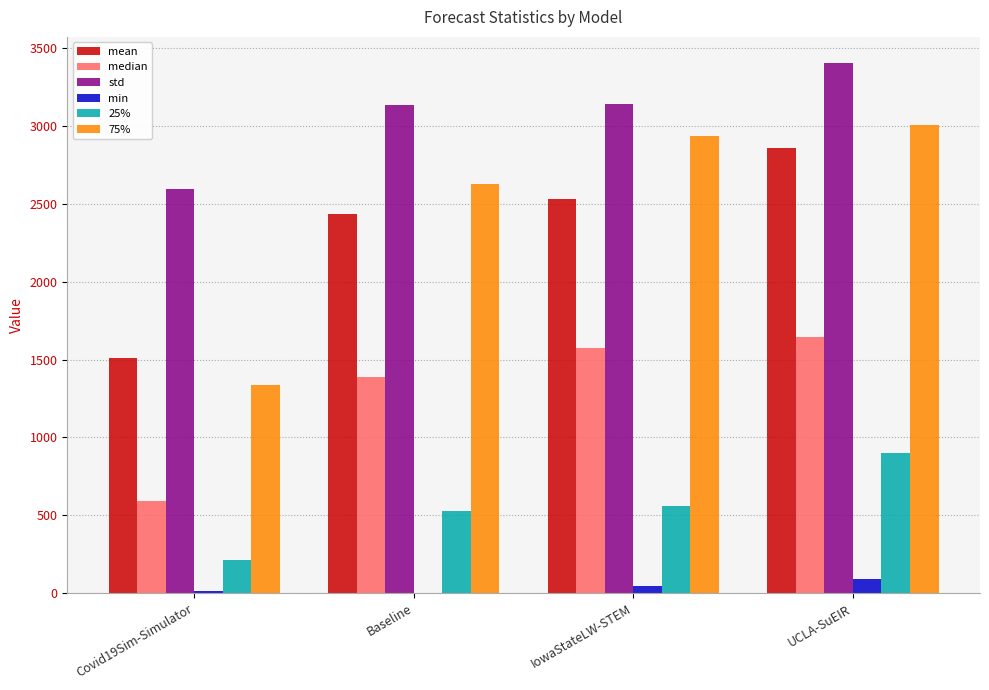

The value of 25% at Covid19Sim-Simulator is 212.6. True or false?

True